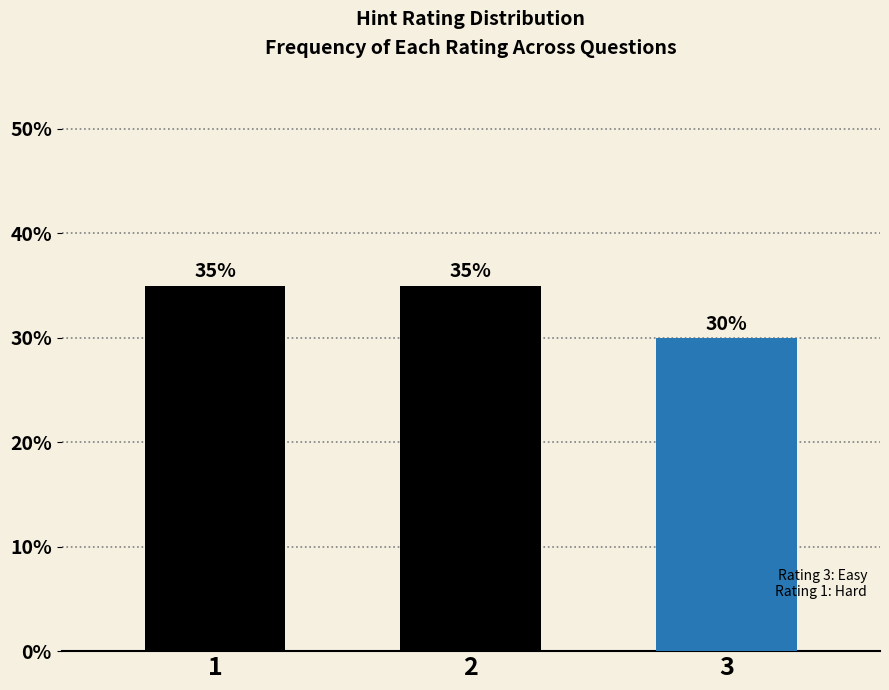

What is the average value?

33